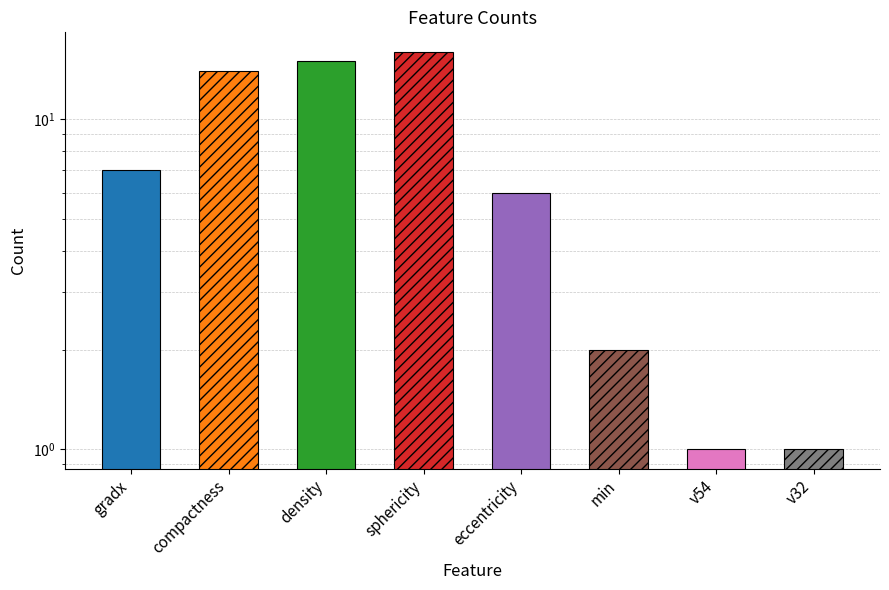

Where is the data nearest to the value 8?

gradx